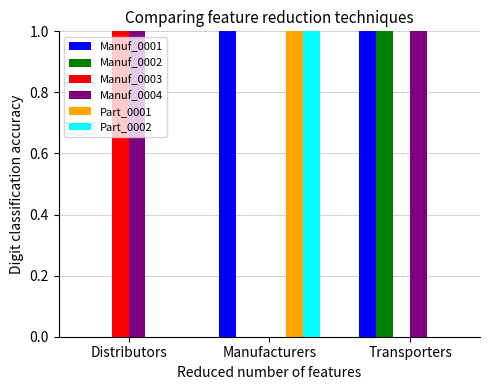

What is the difference between the Manuf_0001 values at Distributors and Transporters?

1